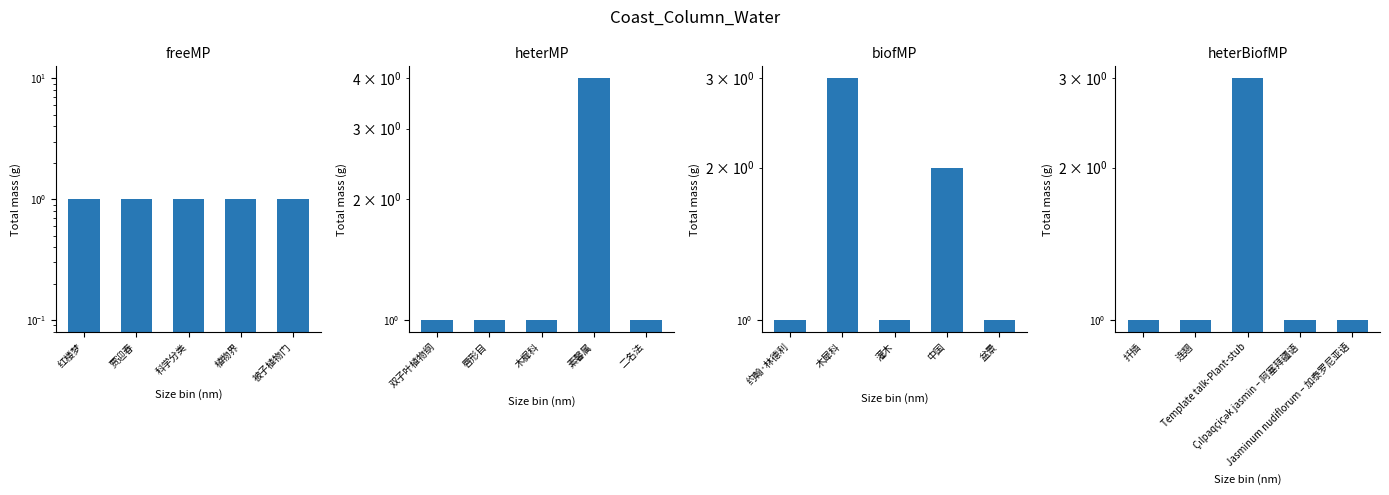

At 红楼梦, list the series in order from smallest to largest.

freeMP, heterMP, biofMP, heterBiofMP